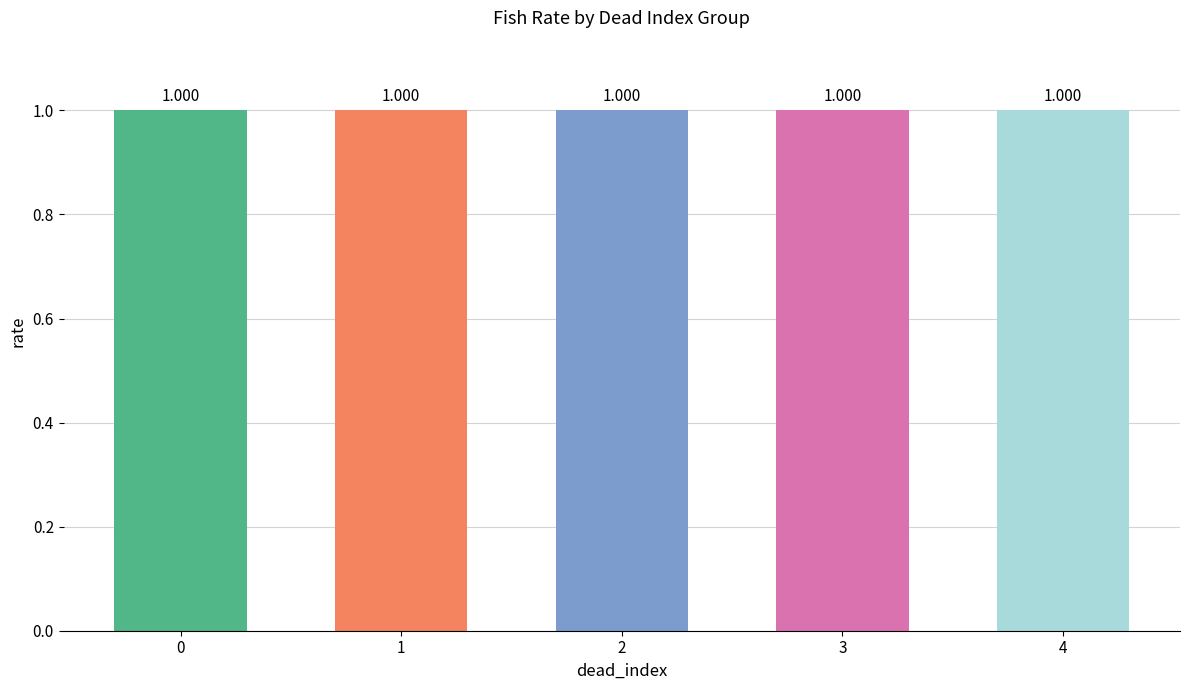

How many groups of bars are there?

5